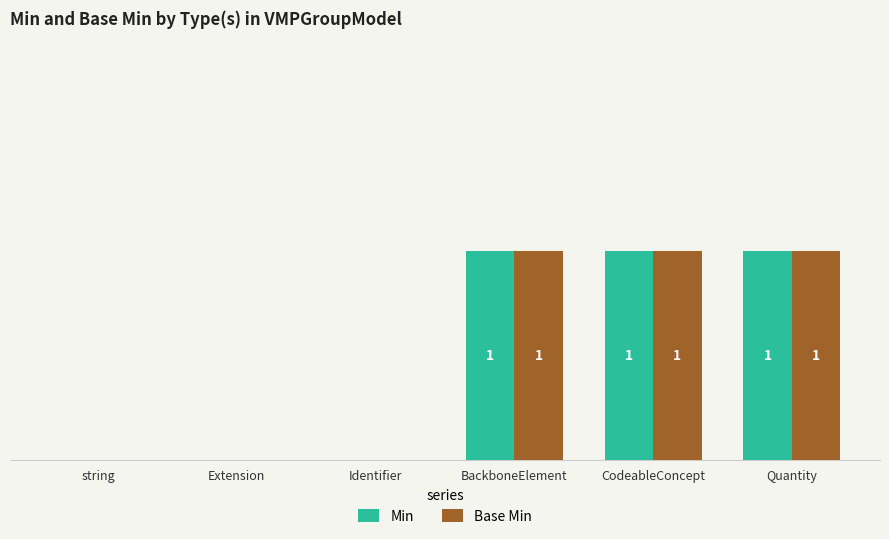

Is the value of Min at BackboneElement greater than the value of Base Min at string?

Yes